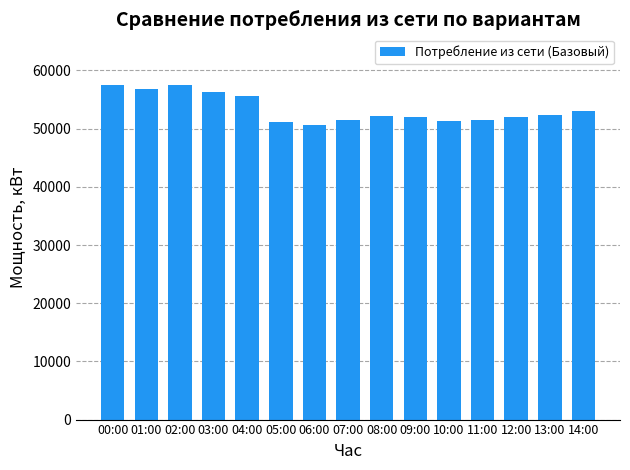

What is the smallest value displayed?

50571